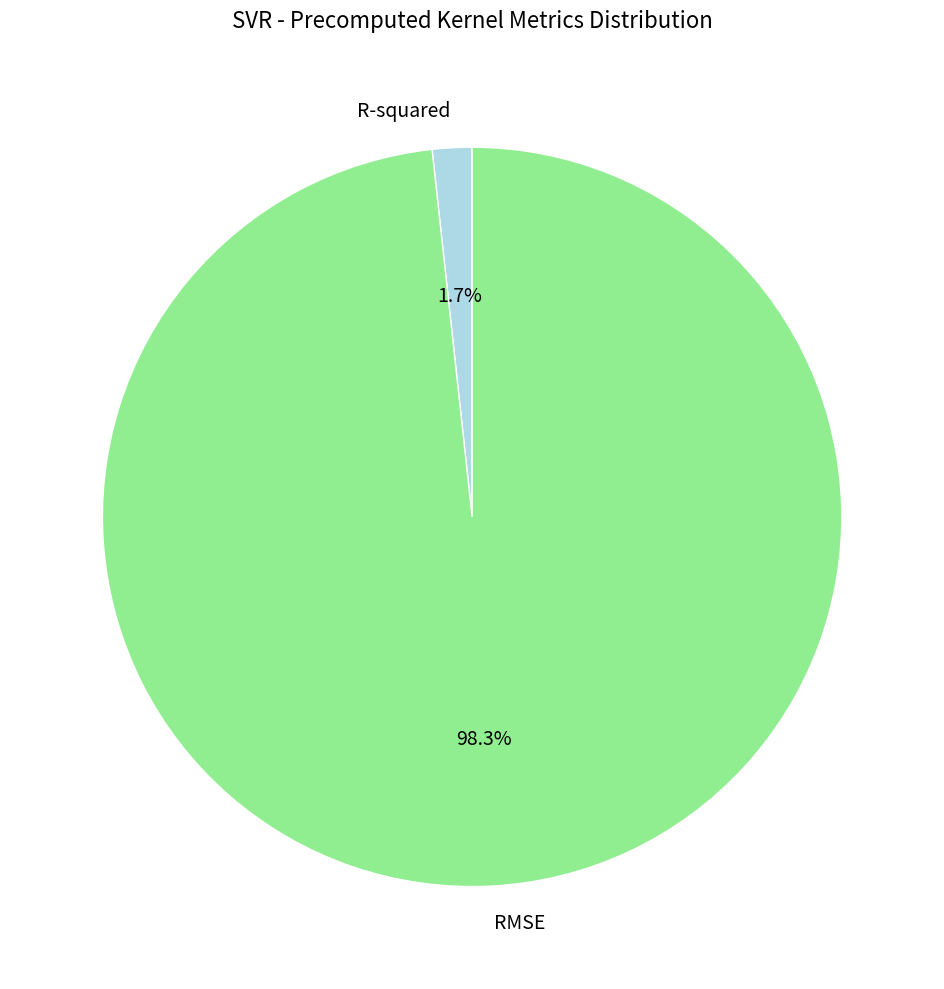

Which category has the smallest portion of the pie?

R-squared